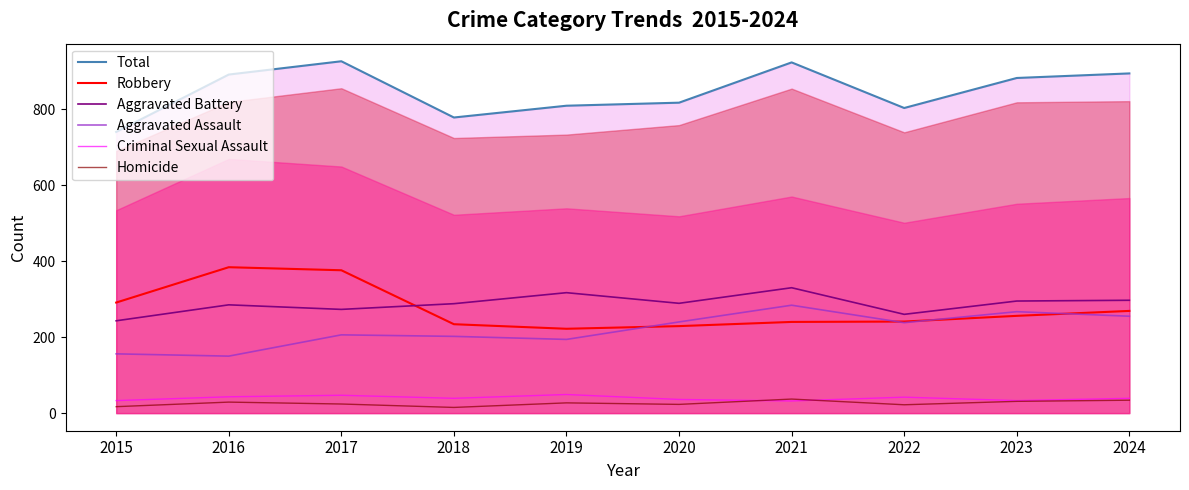

Reading left to right, transcribe all the data shown in this chart.

Total: 2015=740	2016=891	2017=926	2018=778	2019=809	2020=817	2021=923	2022=803	2023=882	2024=894
Robbery: 2015=291	2016=384	2017=376	2018=234	2019=222	2020=229	2021=240	2022=241	2023=256	2024=269
Aggravated Battery: 2015=243	2016=285	2017=273	2018=288	2019=317	2020=289	2021=330	2022=260	2023=295	2024=297
Aggravated Assault: 2015=156	2016=150	2017=206	2018=202	2019=194	2020=240	2021=284	2022=238	2023=267	2024=255
Criminal Sexual Assault: 2015=33	2016=43	2017=47	2018=39	2019=49	2020=36	2021=32	2022=42	2023=33	2024=39
Homicide: 2015=17	2016=29	2017=24	2018=15	2019=27	2020=23	2021=37	2022=22	2023=31	2024=34